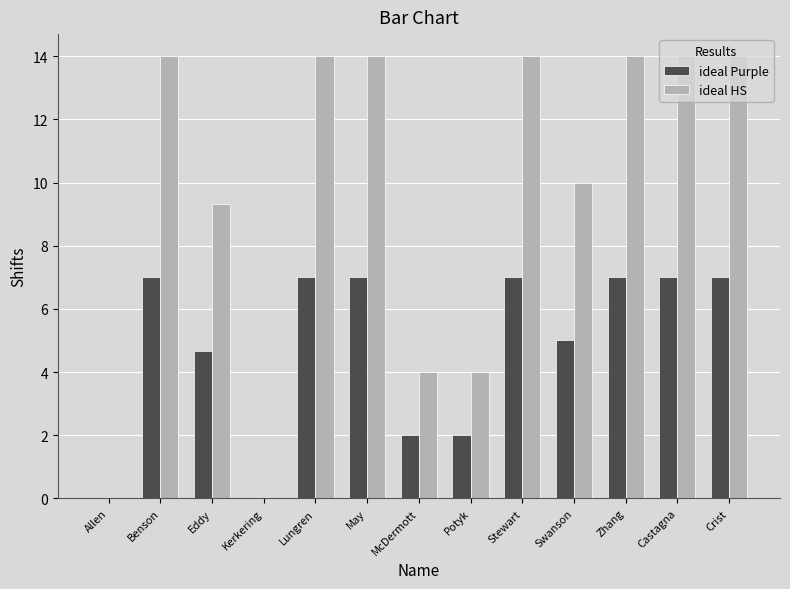

Which series has the widest spread of values?

ideal HS